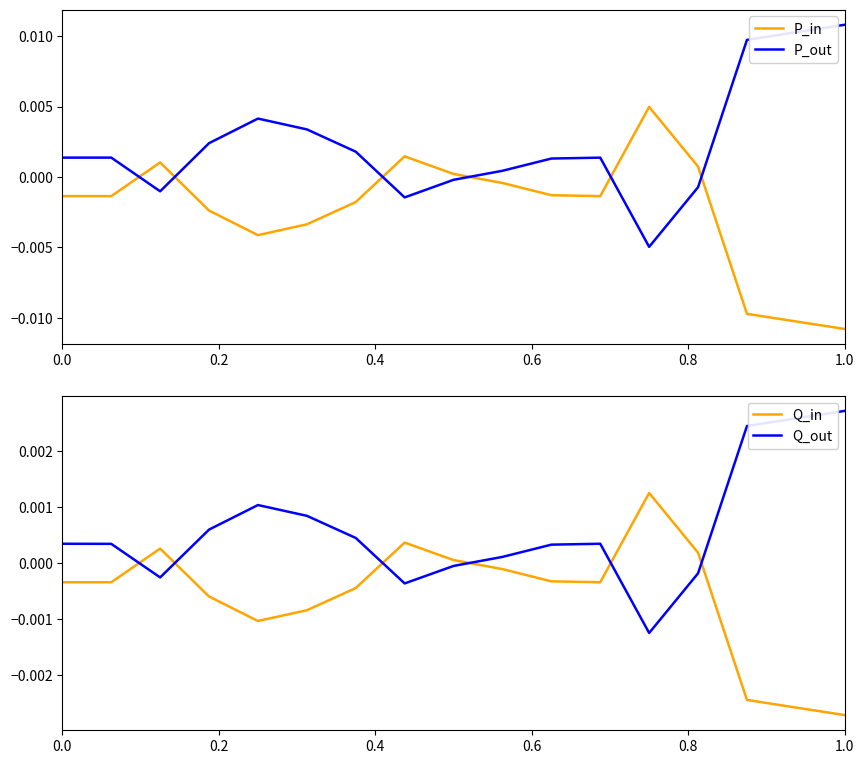

At which label does Q_out reach its peak?

1.0